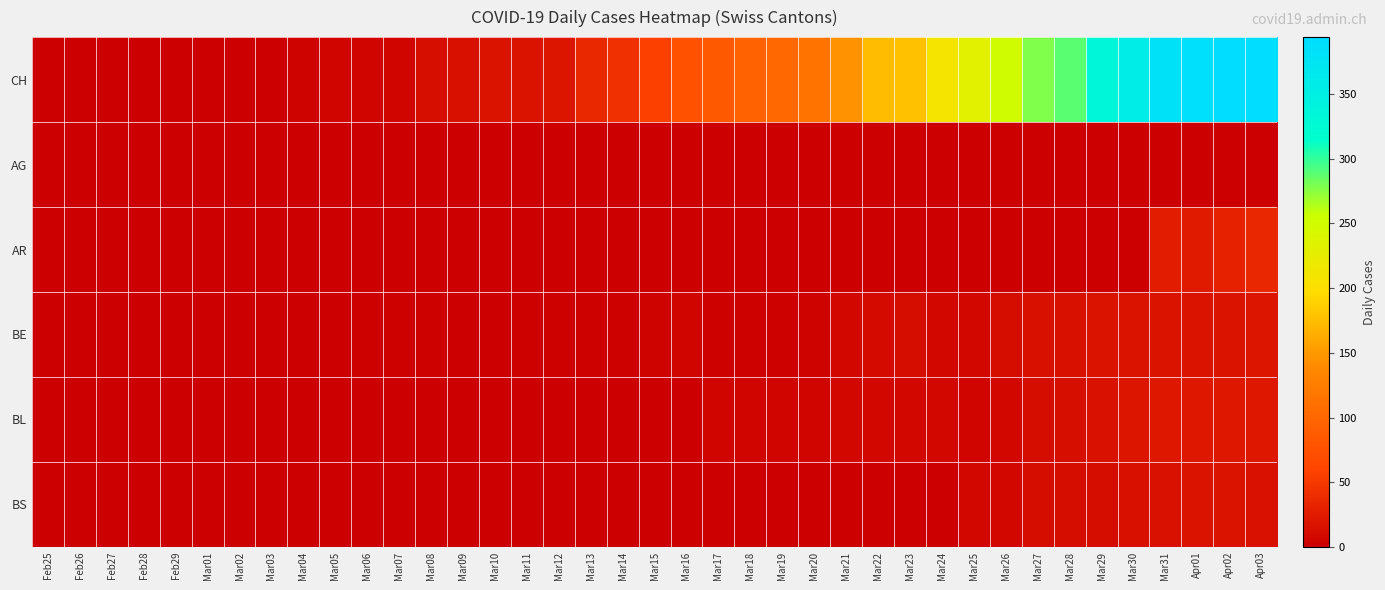

Which series changed the most between Mar01 and Mar09?

CH